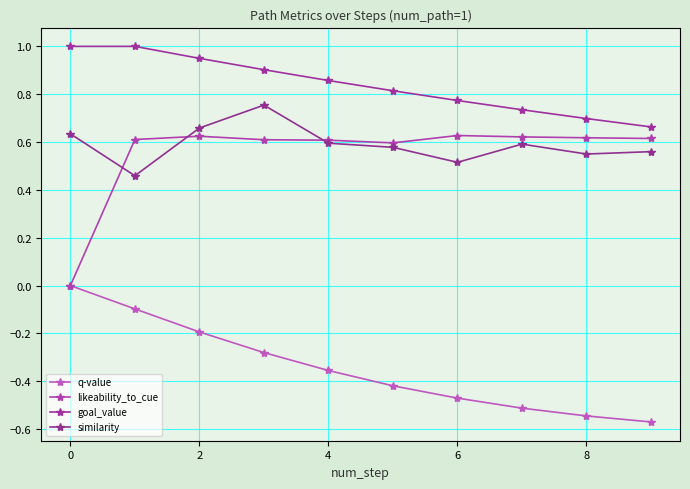

True or false: q-value and similarity intersect in this chart.

False